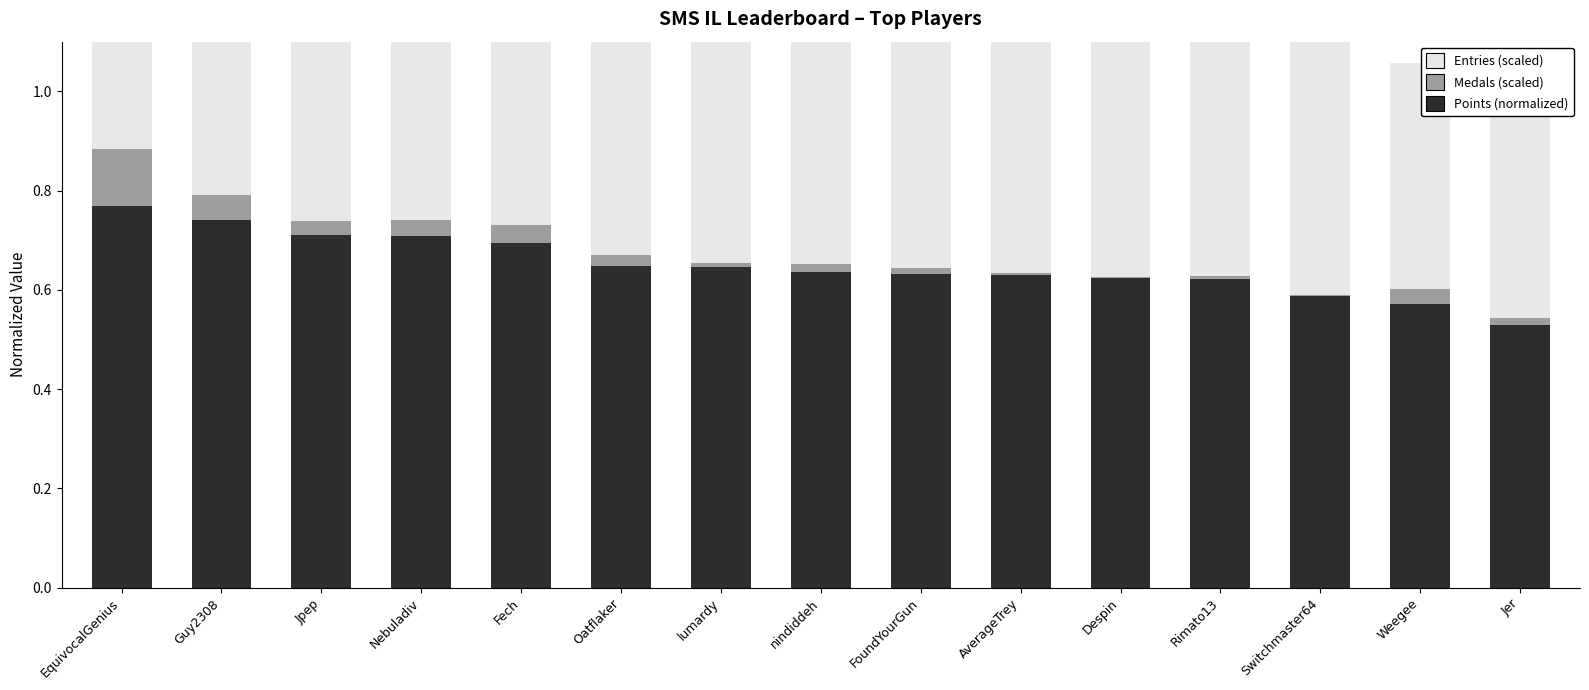

What are all the series names shown in the legend?

Points (normalized), Medals (scaled), Entries (scaled)